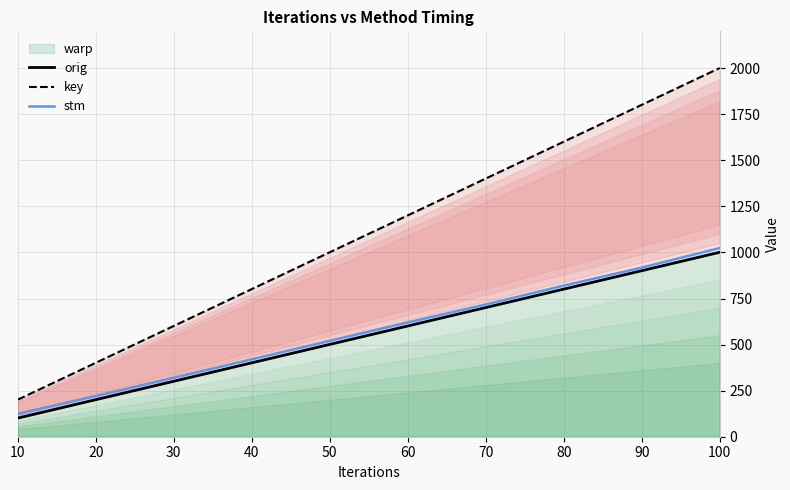

True or false: stm and orig intersect in this chart.

False